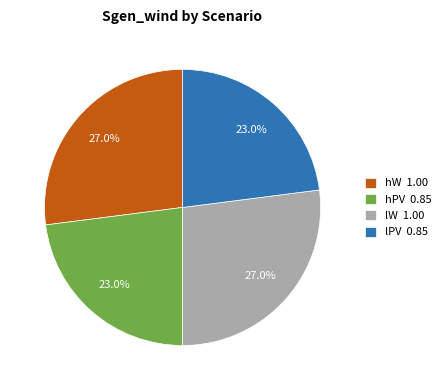

What is the total percentage of lPV 0.85 and lW 1.00?

50.0%